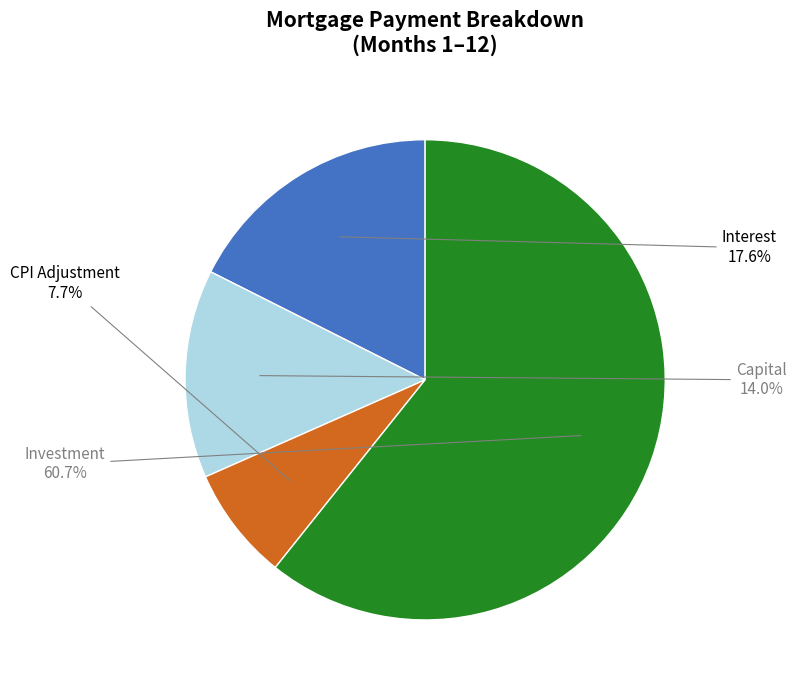

Approximately how many times larger is the value at Interest compared to Investment?

0.3